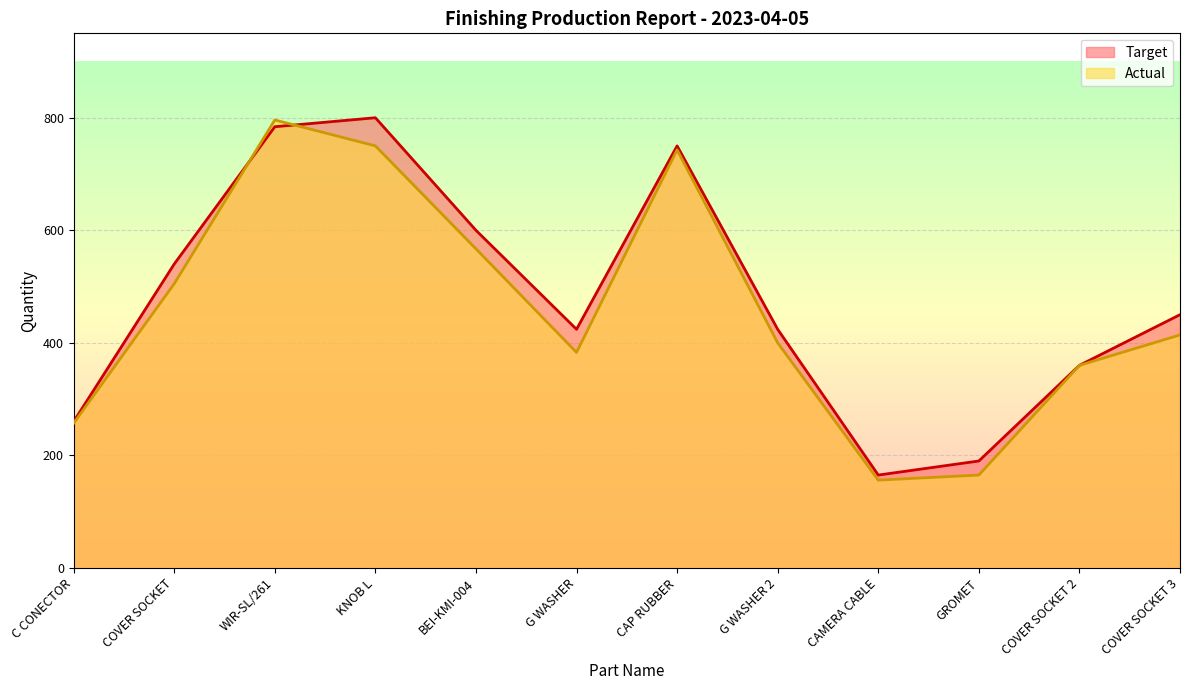

What is the label of the 3rd point from the left?

WIR-SL/261